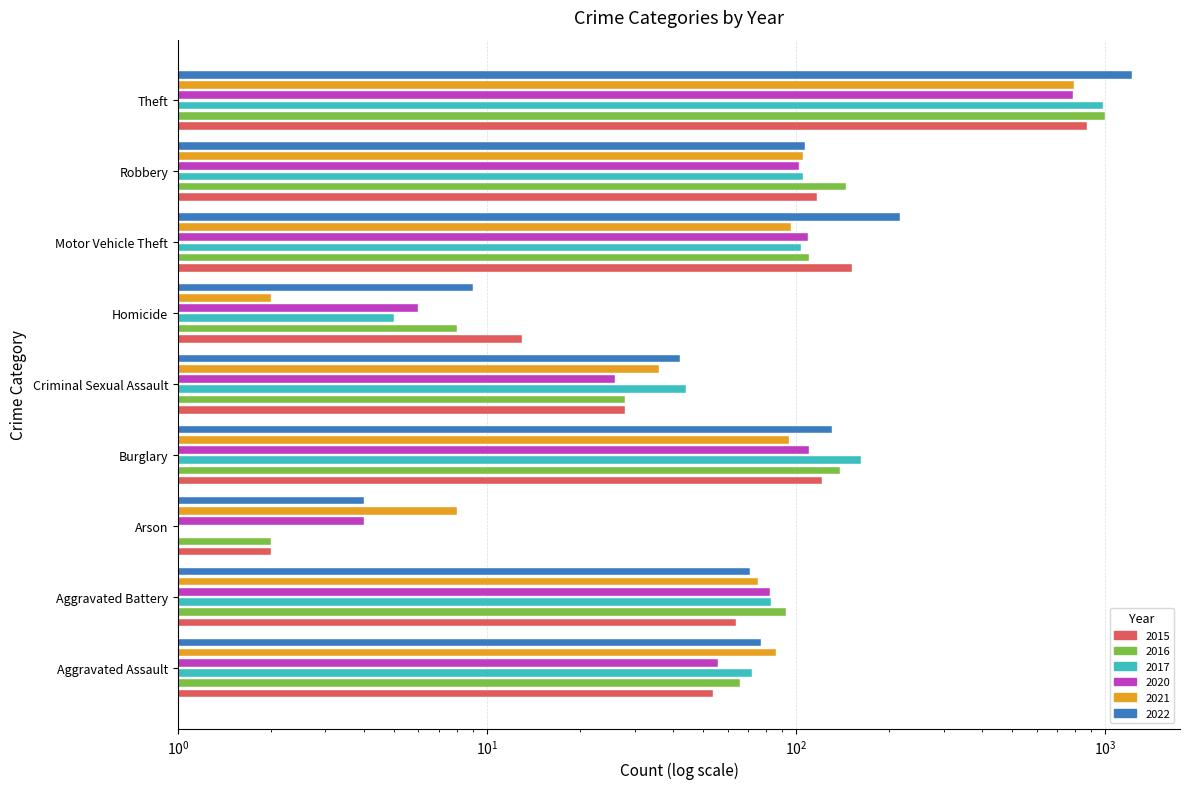

Where is 2015 nearest to the value 438?

Motor Vehicle Theft